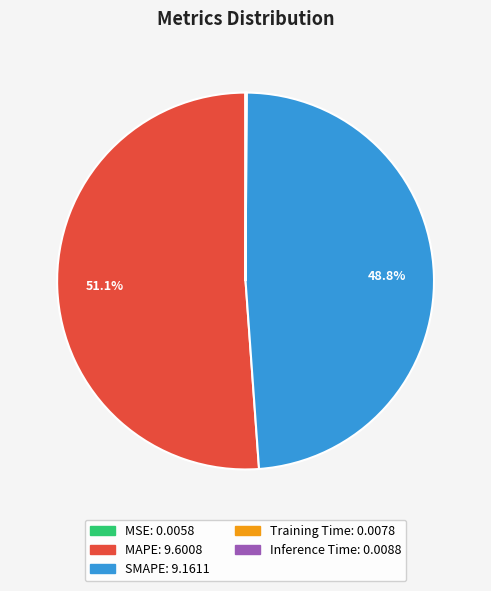

Is SMAPE the majority of the pie?

No